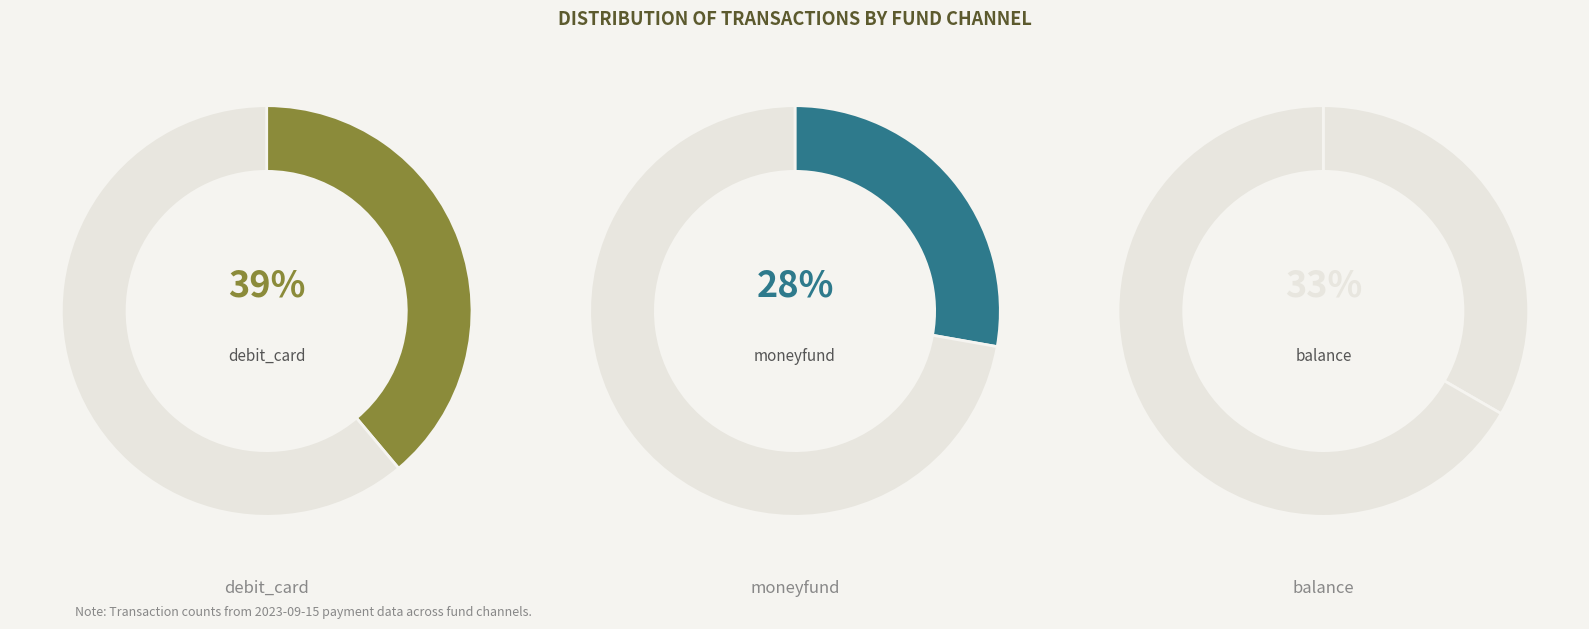

Which slice is the largest?

debit_card